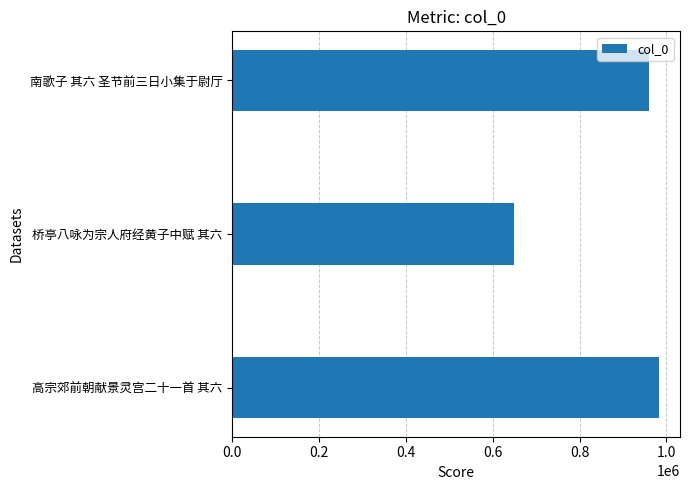

List the labels in order of value, smallest first.

桥亭八咏为宗人府经黄子中赋 其六, 南歌子 其六 圣节前三日小集于尉厅, 高宗郊前朝献景灵宫二十一首 其六